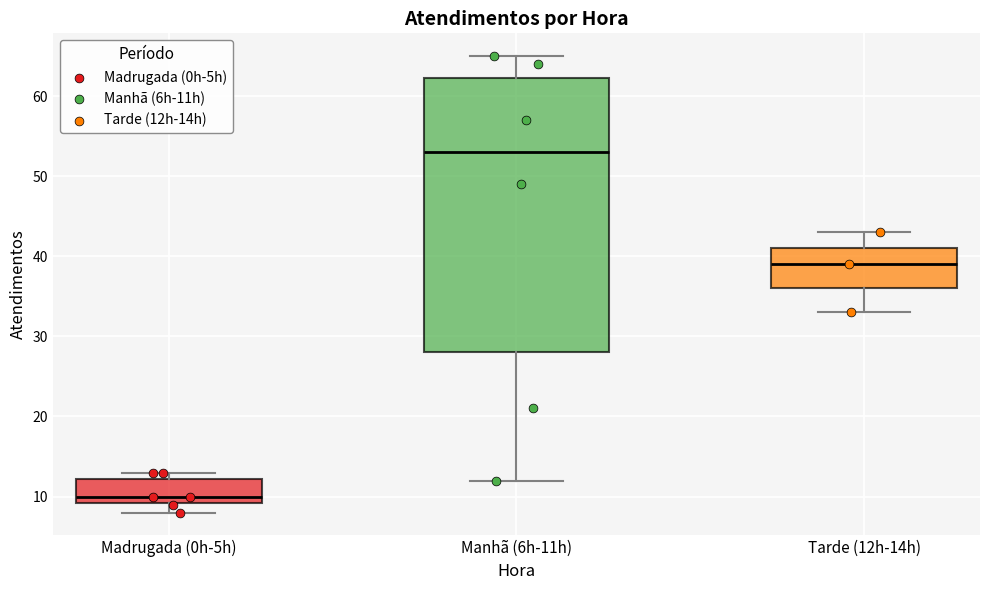

Reading left to right, read every box against the y-axis: the position of its median line, the range the box covers, and the ends of its whiskers. The values are not printed on the chart, so give them approximately, as read against the axis.

Madrugada (0h-5h): median 10, box 9 to 12, whiskers 8 to 13
Manhã (6h-11h): median 53, box 28 to 62, whiskers 12 to 65
Tarde (12h-14h): median 39, box 36 to 41, whiskers 33 to 43